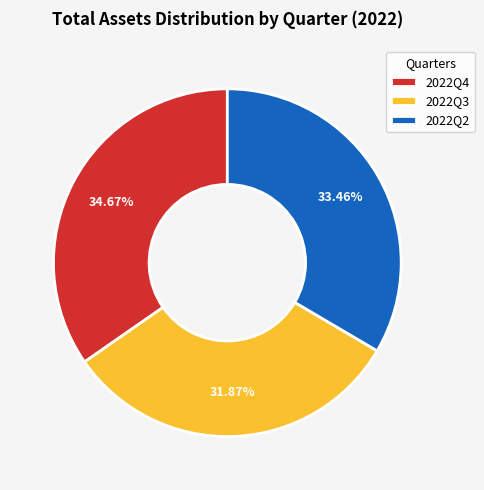

What is the total percentage of 2022Q4 and 2022Q2?

68.1%